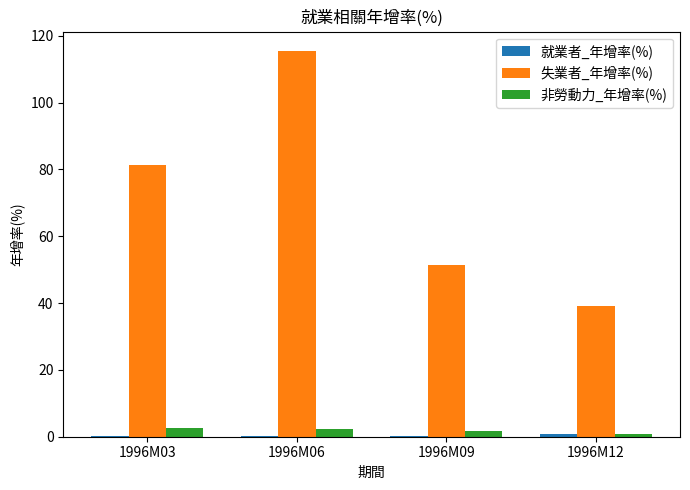

At which label is 失業者_年增率(%) closest to 77?

1996M03